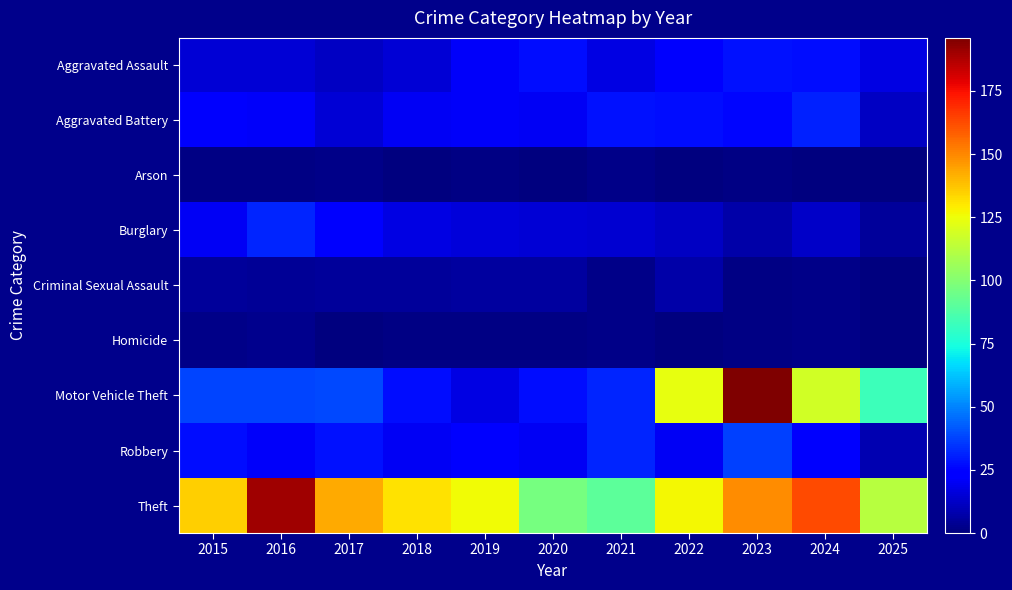

Reading left to right, what are all the values shown in this chart?

Aggravated Assault: 2015=15	2016=15	2017=12	2018=15	2019=21	2020=27	2021=17	2022=22	2023=28	2024=27	2025=17
Aggravated Battery: 2015=22	2016=21	2017=15	2018=20	2019=21	2020=20	2021=28	2022=27	2023=26	2024=31	2025=12
Arson: 2015=1	2016=1	2017=2	2018=0	2019=1	2020=0	2021=2	2022=0	2023=1	2024=0	2025=0
Burglary: 2015=20	2016=32	2017=22	2018=17	2019=16	2020=15	2021=14	2022=12	2023=7	2024=13	2025=5
Criminal Sexual Assault: 2015=5	2016=4	2017=5	2018=5	2019=6	2020=6	2021=2	2022=7	2023=1	2024=2	2025=0
Homicide: 2015=2	2016=3	2017=0	2018=1	2019=1	2020=1	2021=2	2022=0	2023=1	2024=2	2025=0
Motor Vehicle Theft: 2015=38	2016=38	2017=39	2018=27	2019=17	2020=27	2021=32	2022=124	2023=196	2024=118	2025=83
Robbery: 2015=27	2016=21	2017=28	2018=20	2019=24	2020=20	2021=32	2022=20	2023=37	2024=22	2025=9
Theft: 2015=135	2016=190	2017=143	2018=131	2019=126	2020=97	2021=91	2022=127	2023=149	2024=163	2025=112